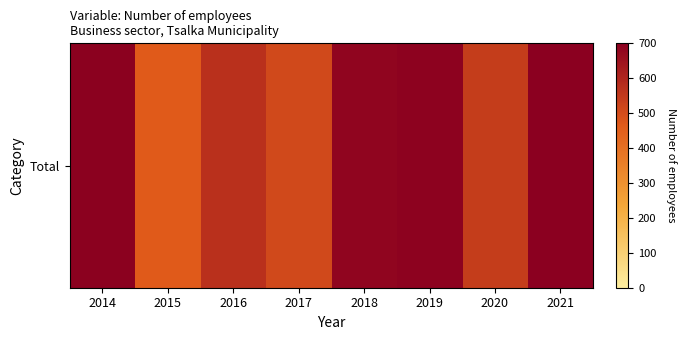

True or false: Total has a value of 930 at 2018.

False